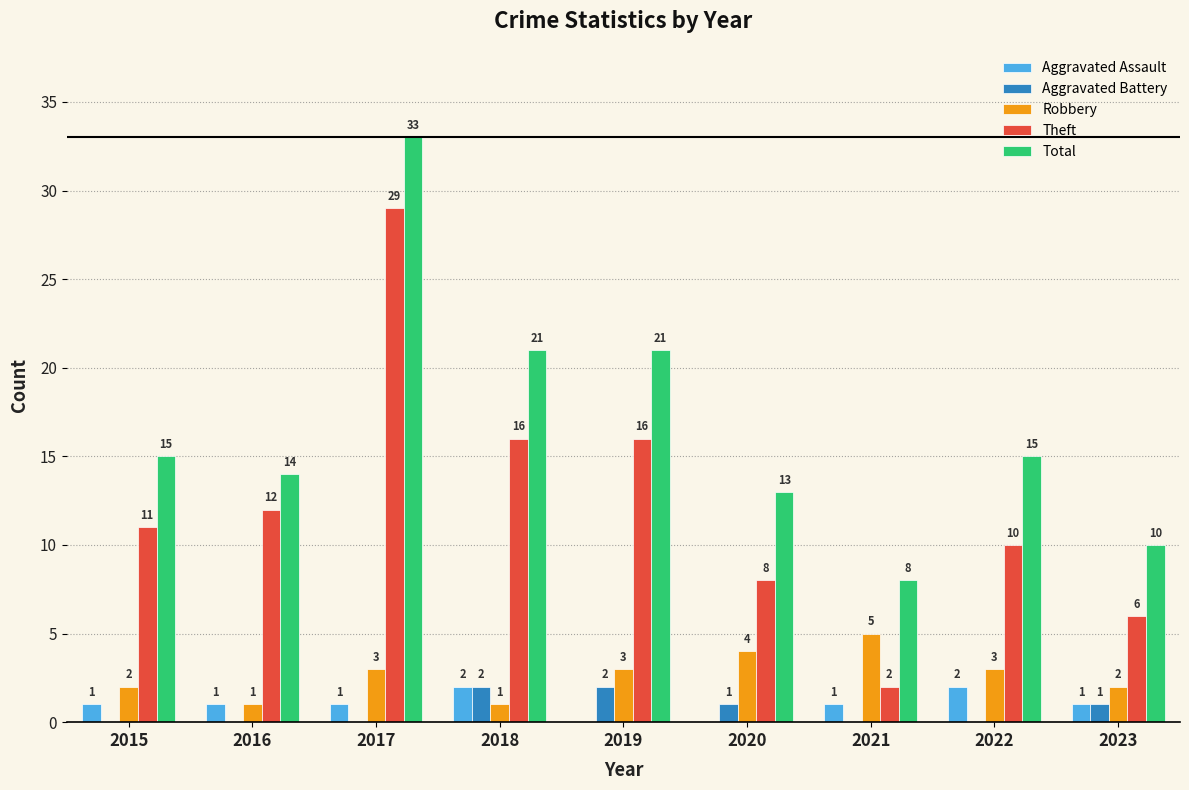

What is the difference between the Robbery values at 2018 and 2017?

2